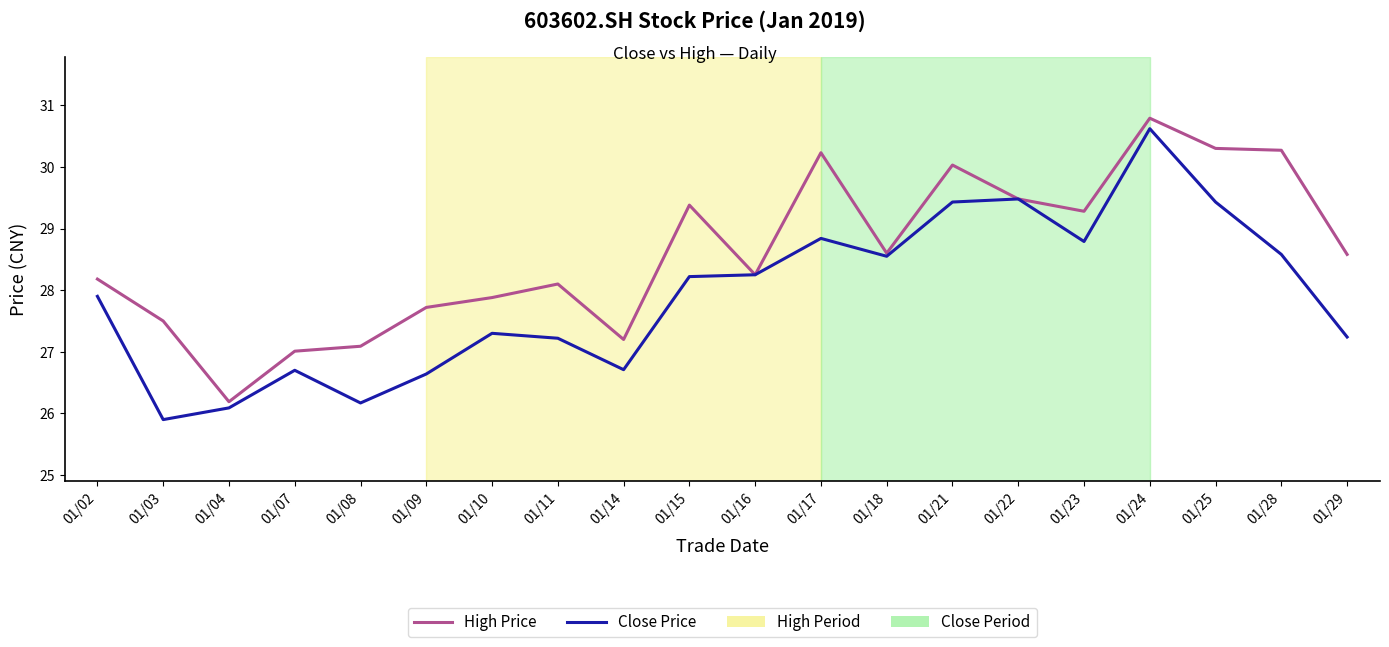

Which category has the highest value in the High Price series?

01/24